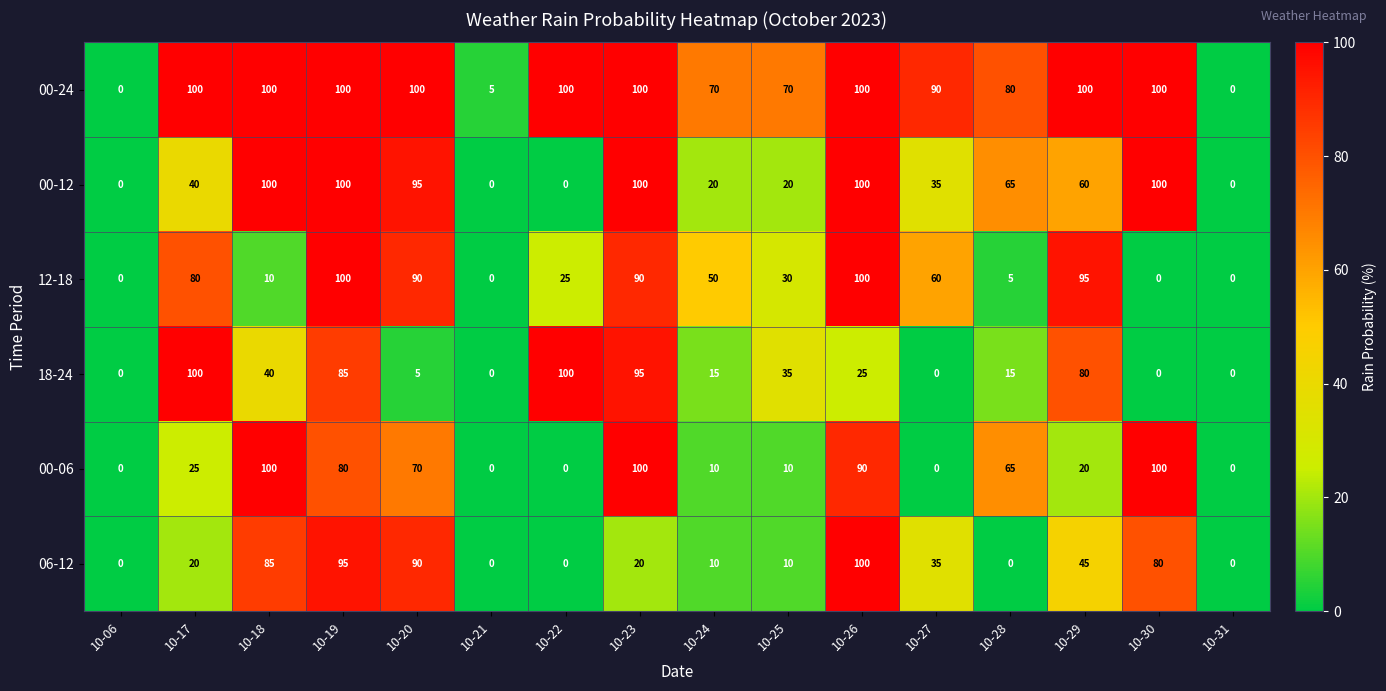

Count the 00-24 values in the range 70 to 100.

13